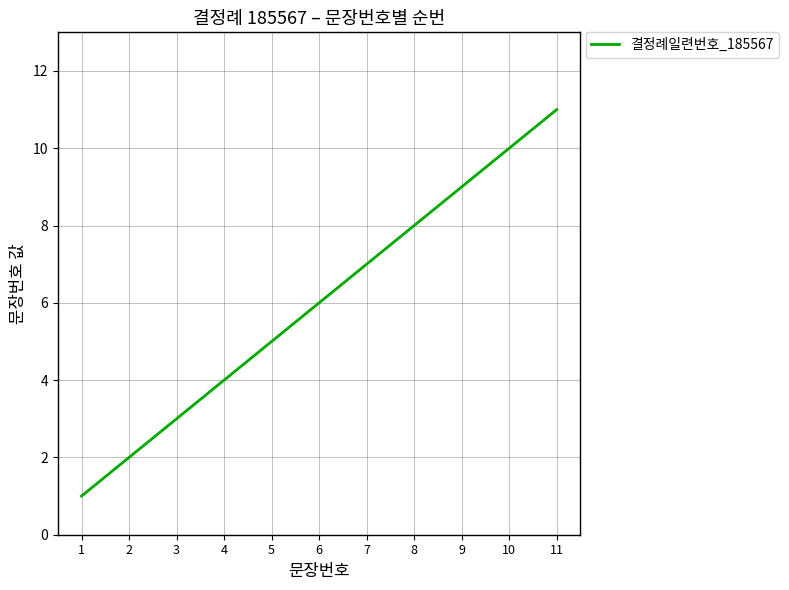

What is the difference between the maximum and minimum values?

10